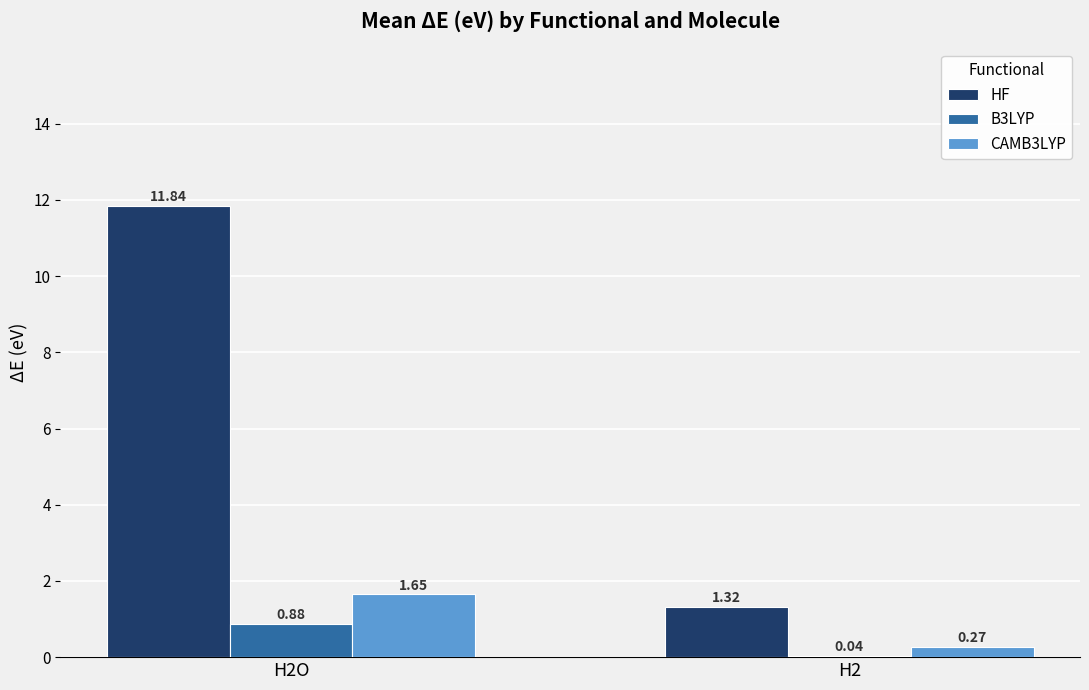

Is the value of B3LYP at H2 greater than the value of HF at H2?

No